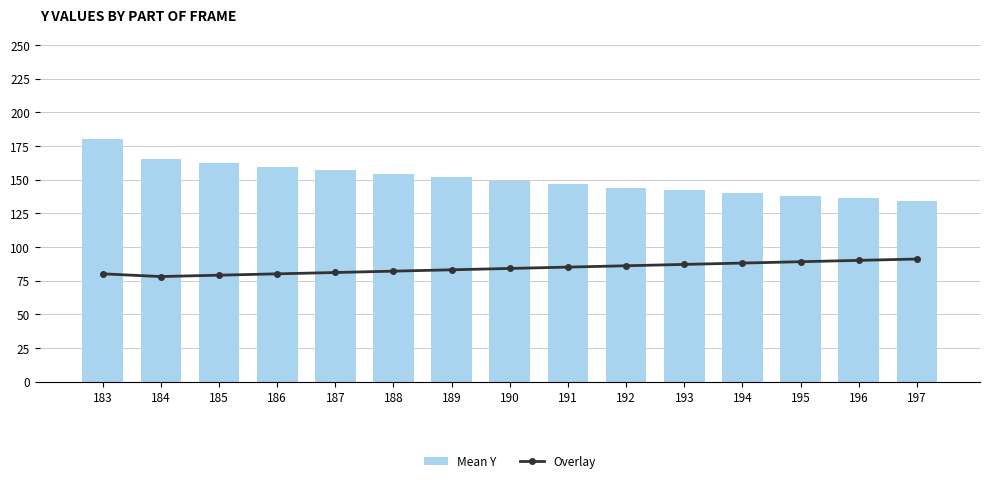

Rank the series at 194 from lowest to highest value.

Overlay, Mean Y